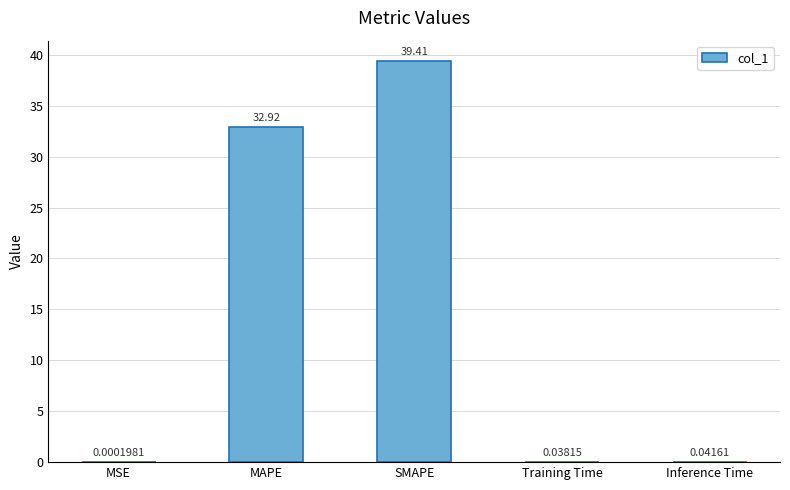

Where is the data nearest to the value 19?

MAPE